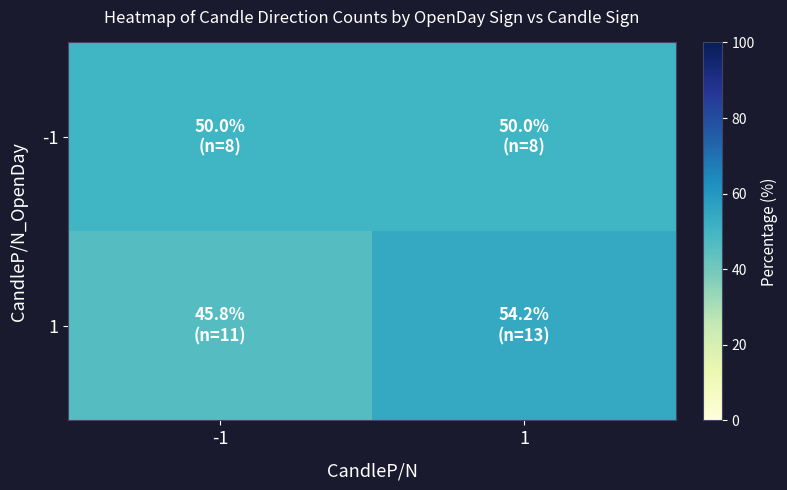

Reading left to right, extract all data points from this chart.

-1: -1=50.0	1=50.0
1: -1=45.8	1=54.2